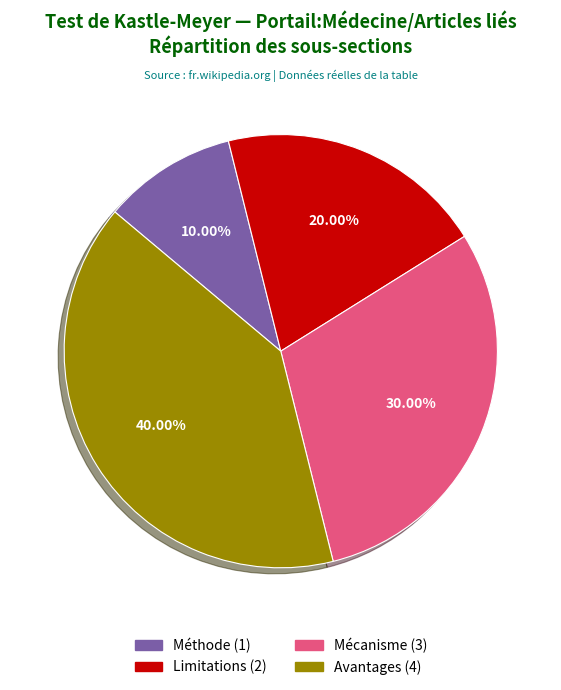

To the nearest percent, what portion does Méthode represent?

10%